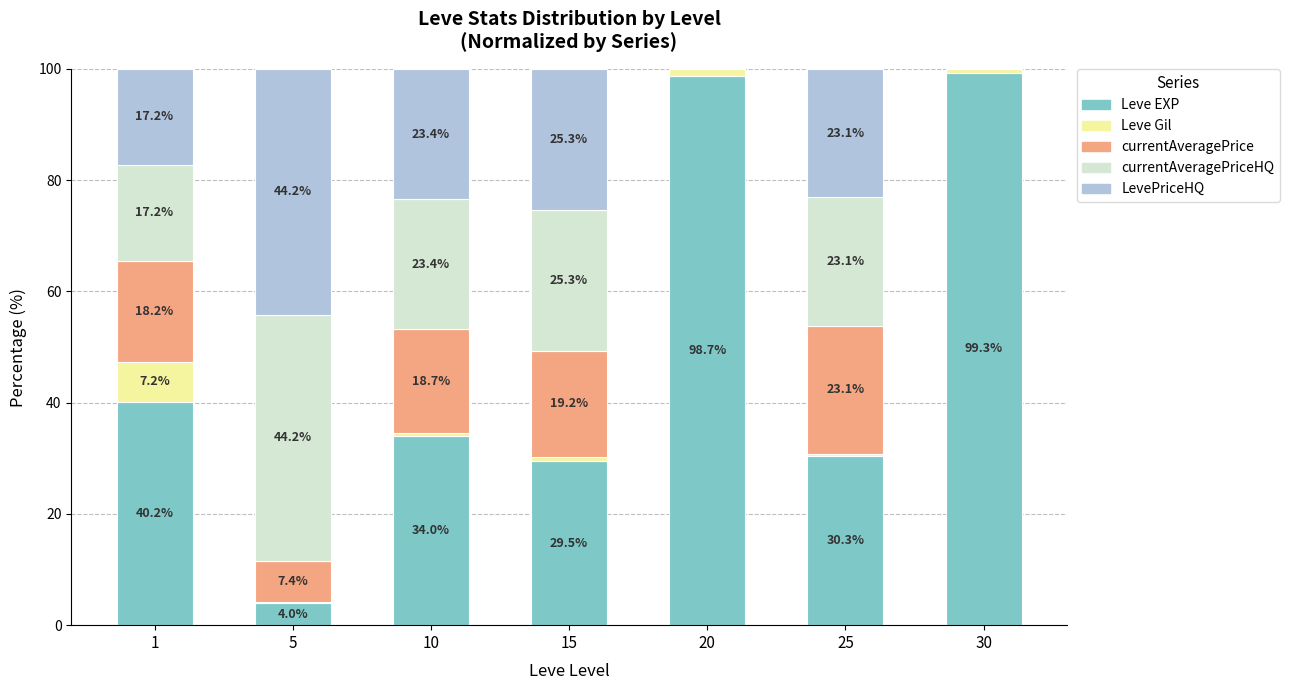

The value of Leve EXP at 30 is 99.3. True or false?

True